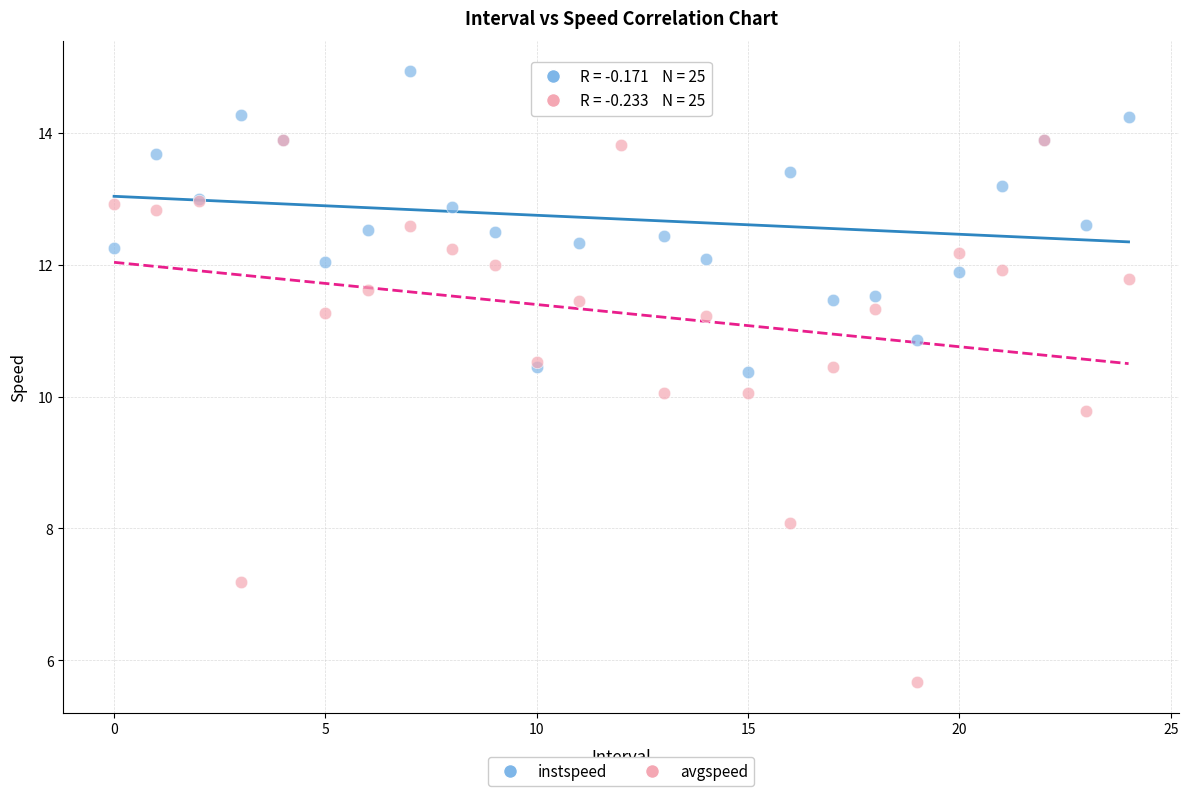

What are all the series names shown in the legend?

instspeed, avgspeed